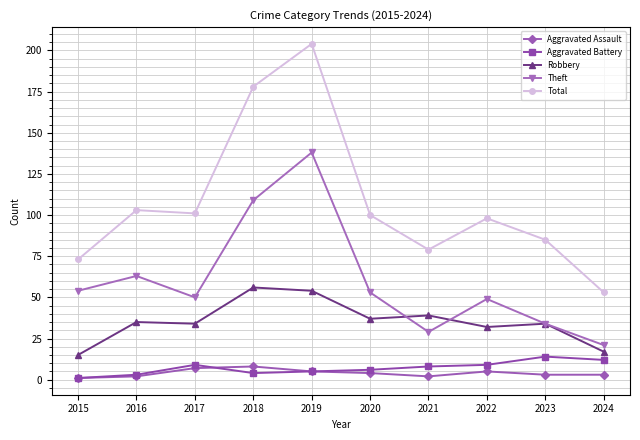

What is the sum of the Theft values at 2023 and 2019?

172